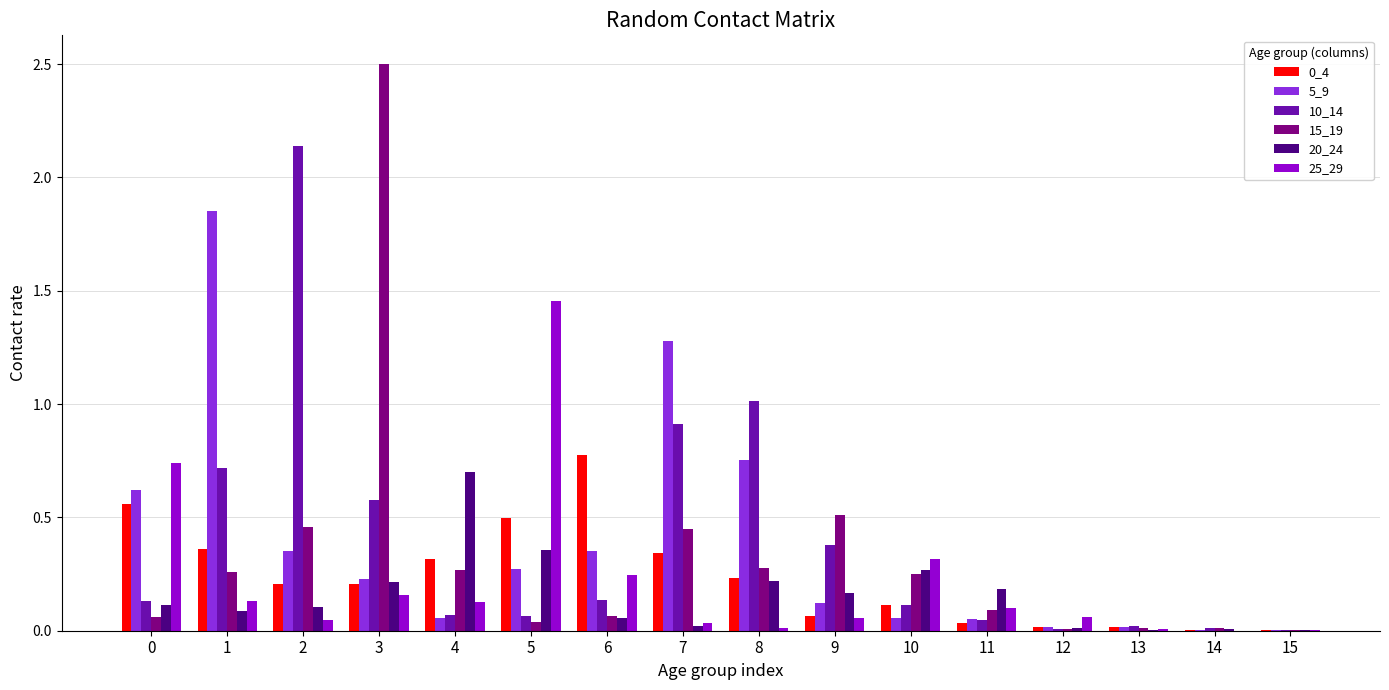

At which category is the sum across all series the highest?

3